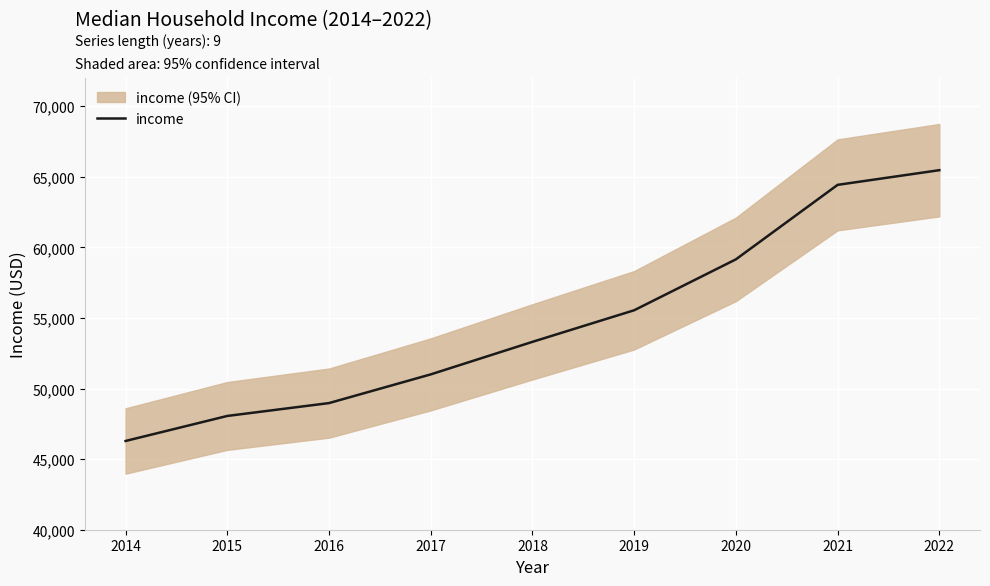

What is the value of the 6th point from the left?

55547